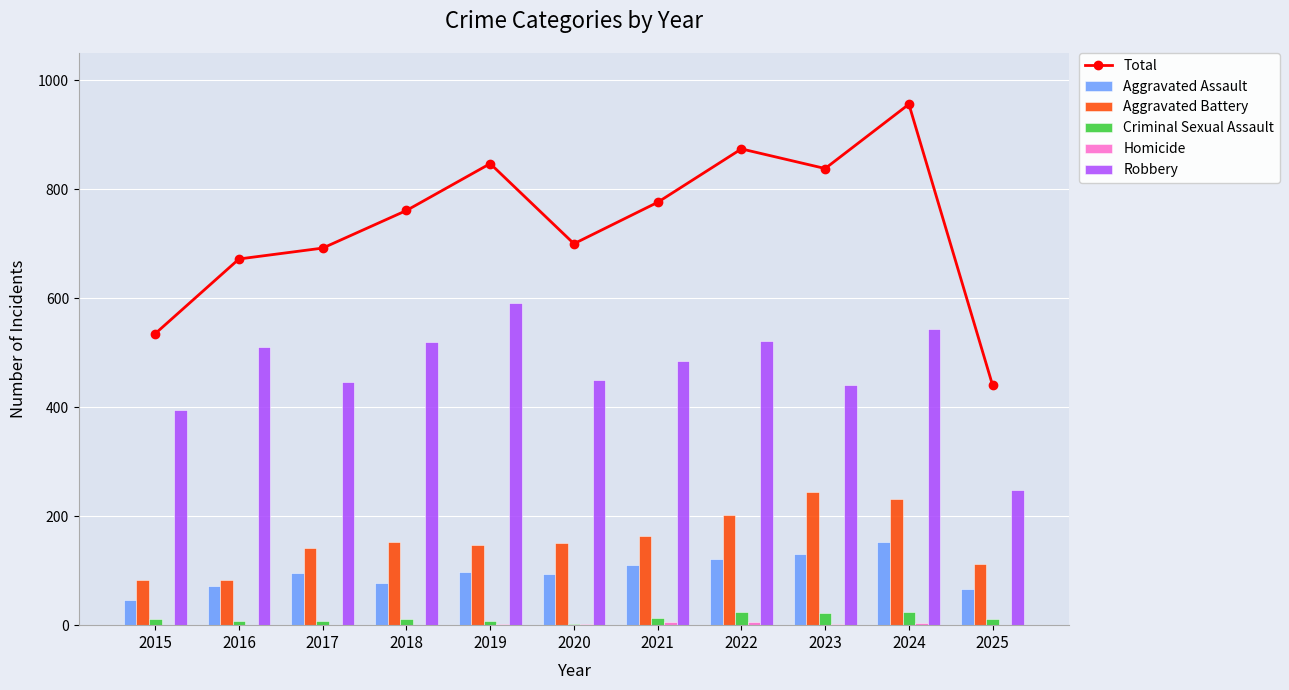

At how many categories does at least one series exceed 580?

9